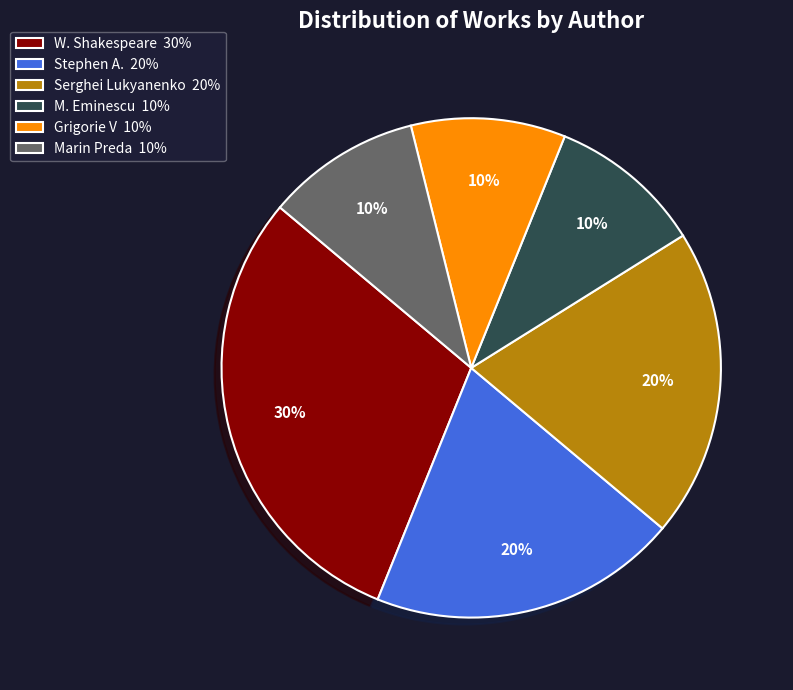

What is the ratio of the value at W. Shakespeare to the value at Marin Preda?

3.0